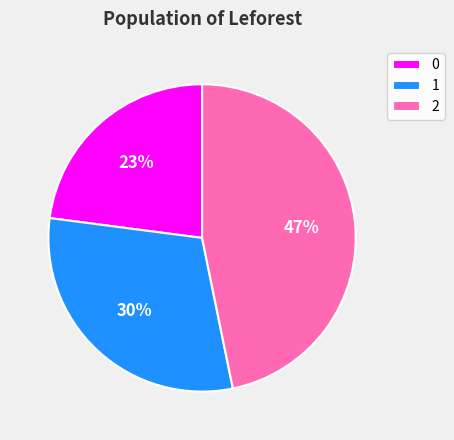

Rank the categories by value from highest to lowest.

2, 1, 0